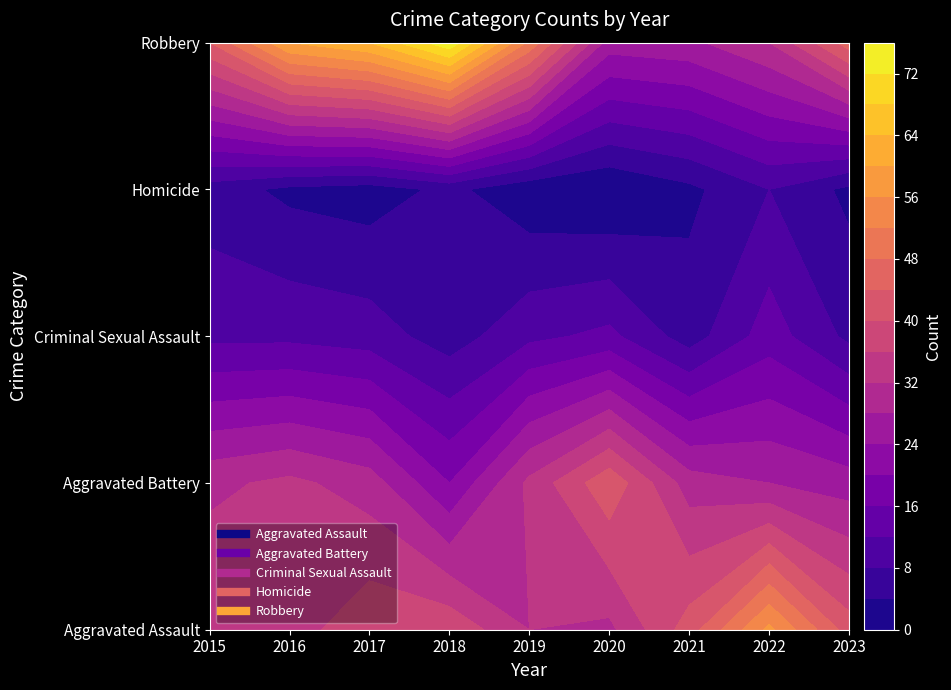

Which series changed the most between 2020 and 2021?

Aggravated Battery